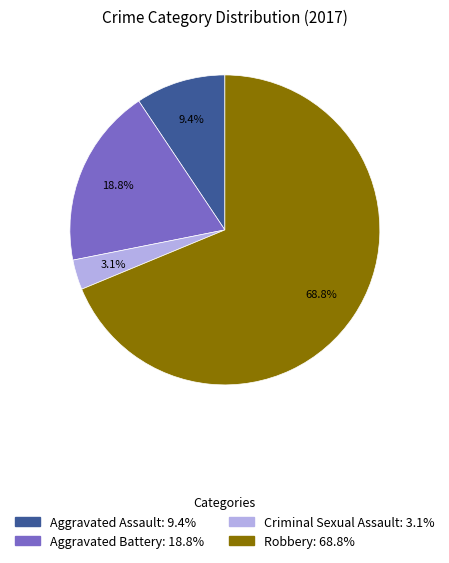

True or false: Robbery accounts for 69% of the total.

True